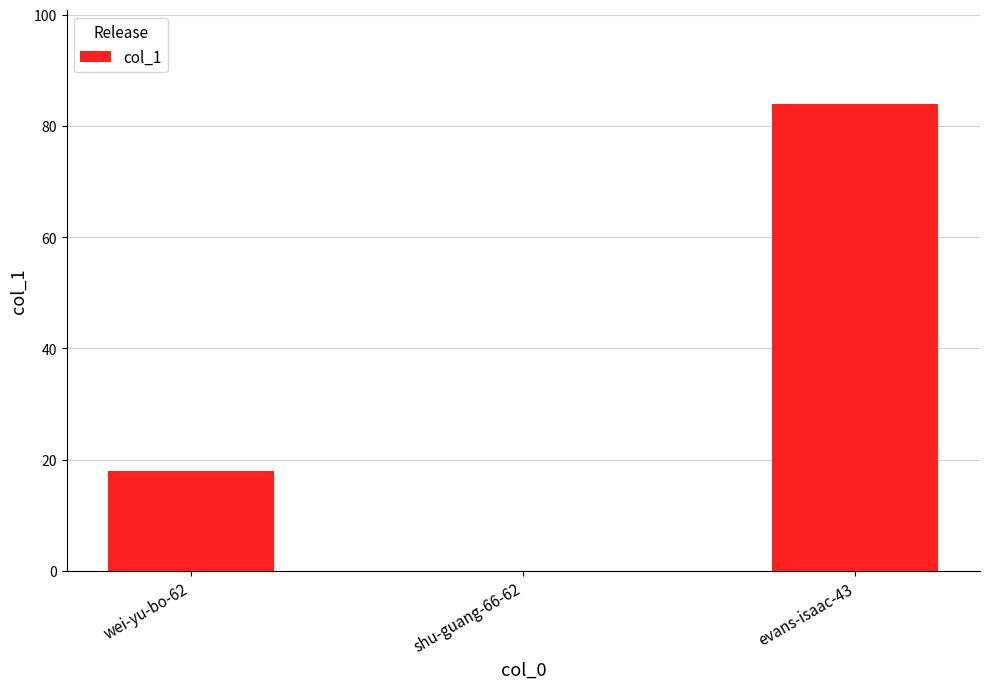

What is the maximum value shown in the chart?

84